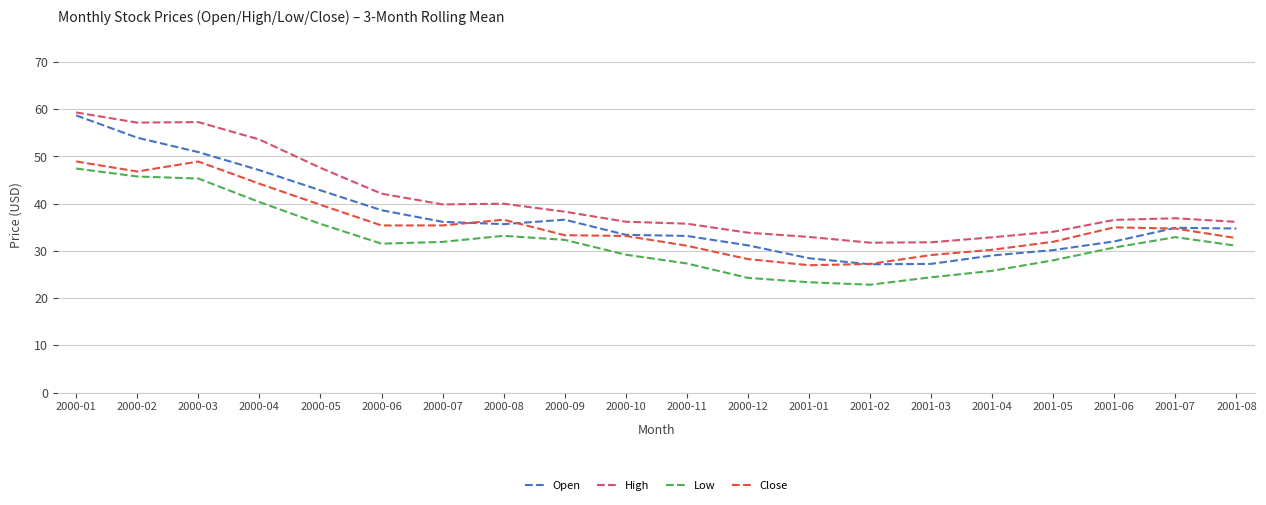

Is this an area chart (filled region under the line)?

No